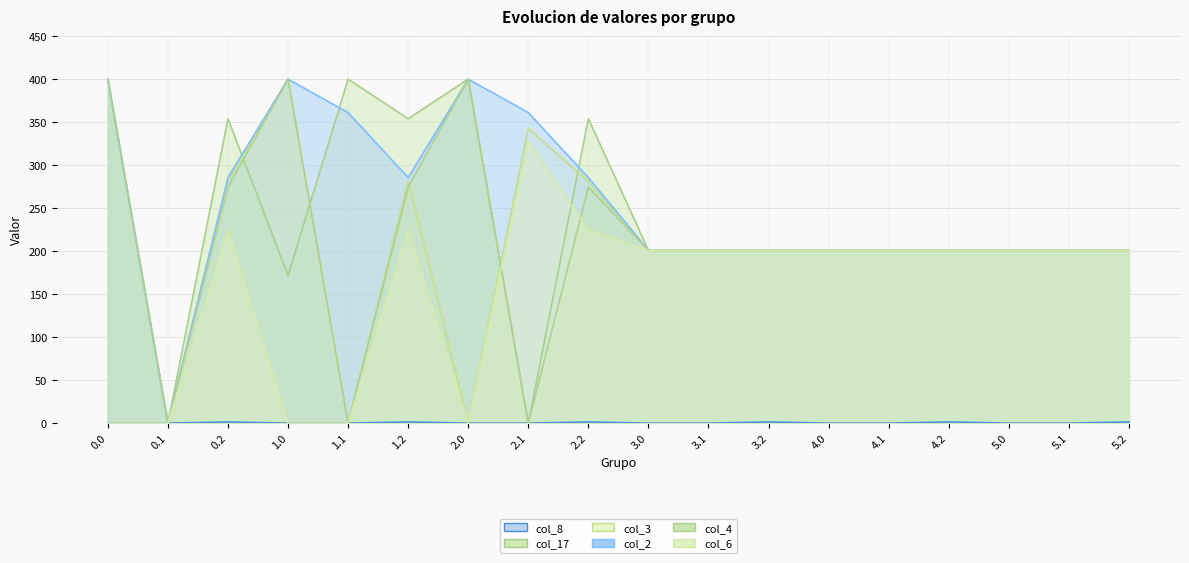

Which series has the largest range (max minus min)?

col_17